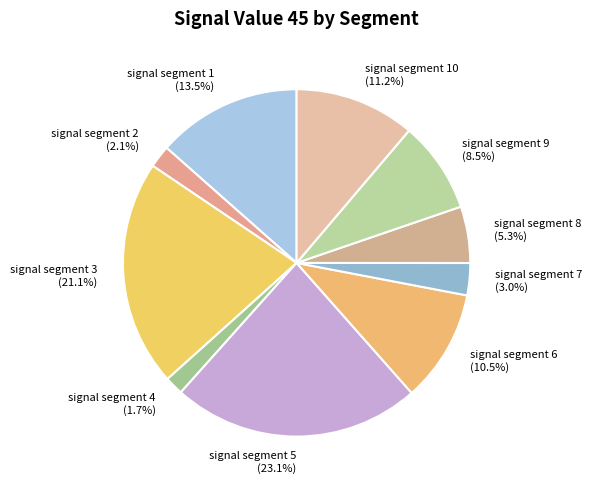

Which slice is the largest?

signal segment 5 (23.1%)